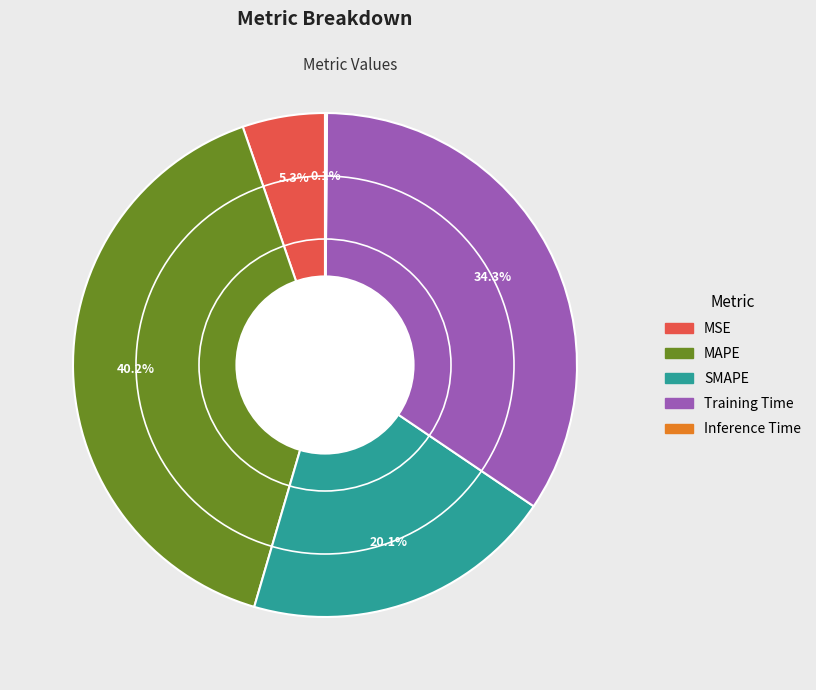

How much of the chart is everything except MAPE?

59.8%